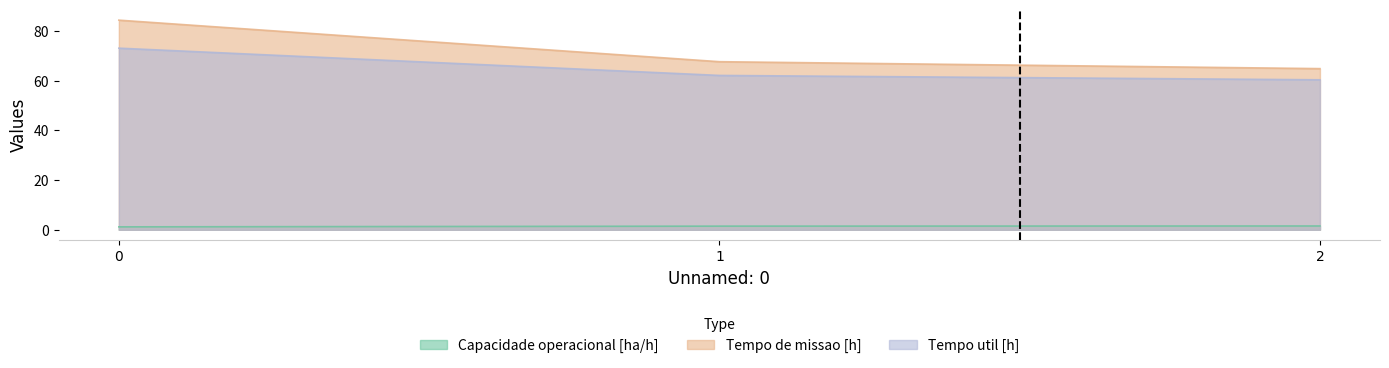

What is the average value of the Tempo util [h] series?

65.2